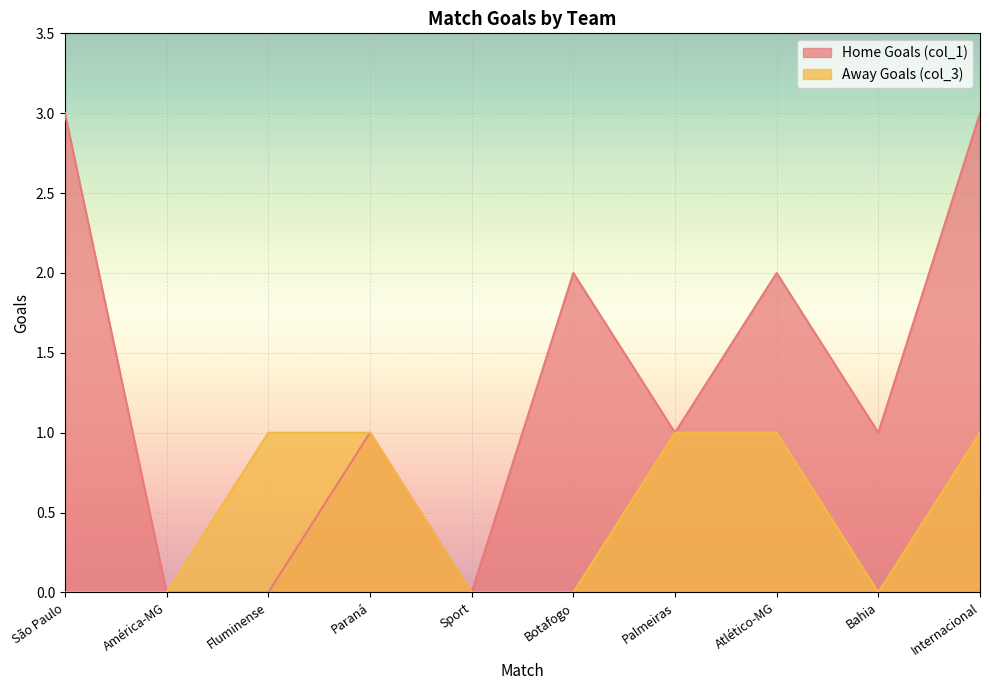

How many interior local valleys does the Away Goals (col_3) series have?

1